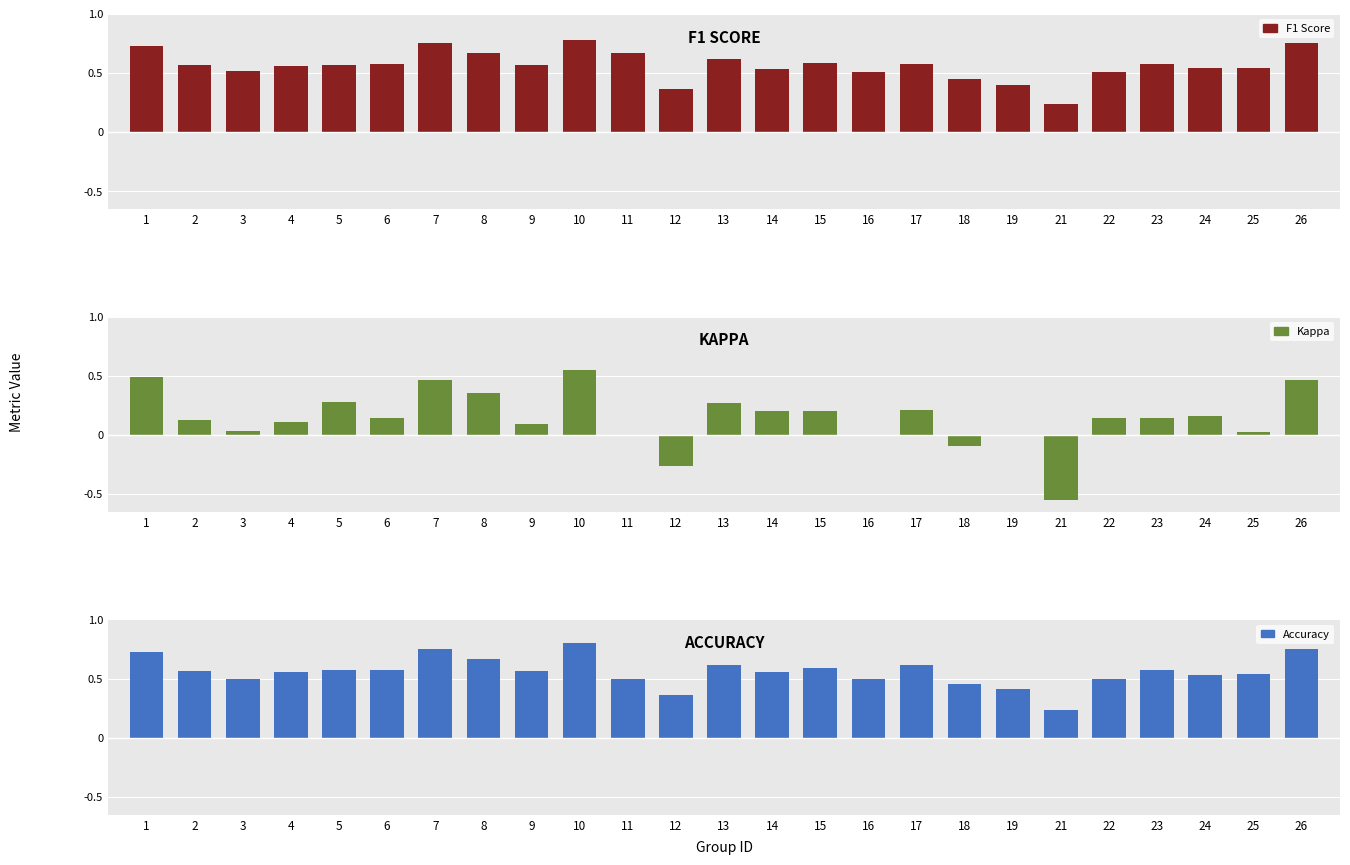

What is the value of the Kappa bar at the 25th from the left?

0.5